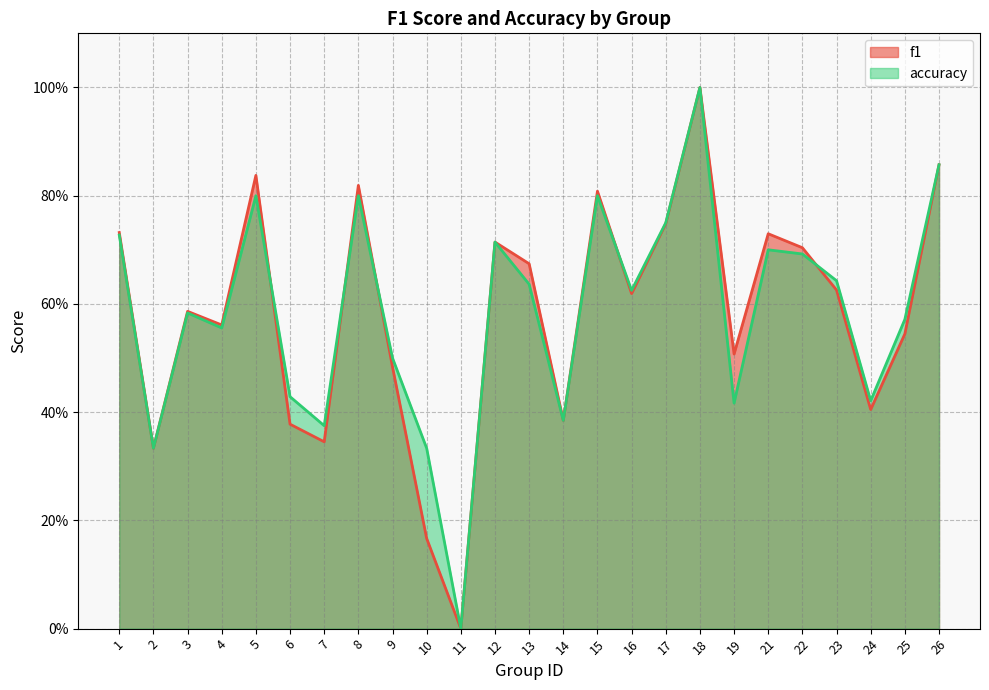

What are all the series names shown in the legend?

f1, accuracy